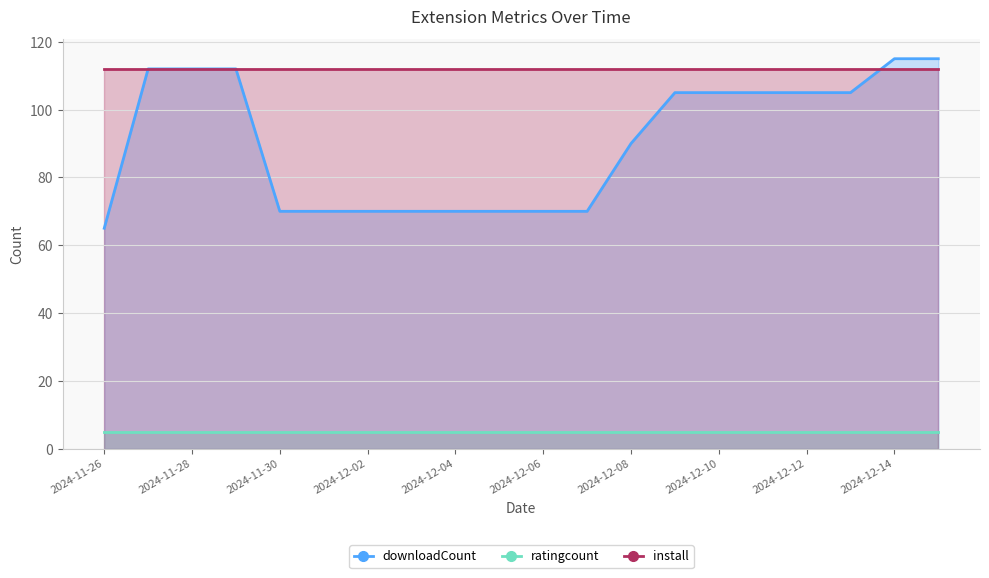

What is the lowest value of the downloadCount series?

65